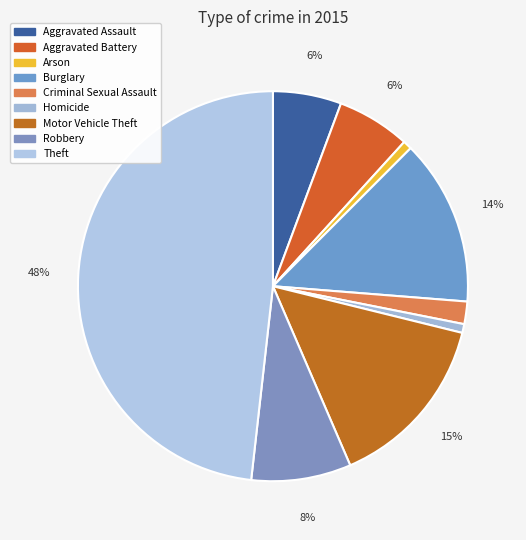

How many slices are in this pie chart?

9